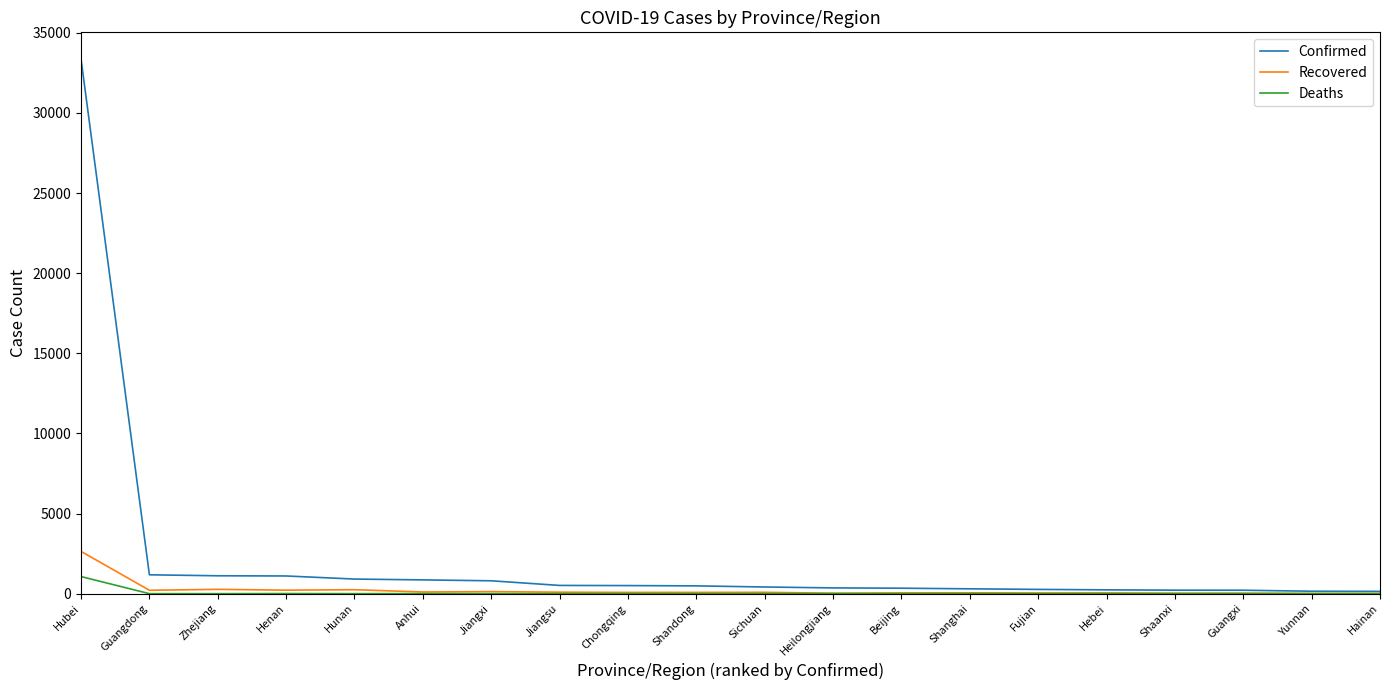

Which series has the largest total across all categories?

Confirmed